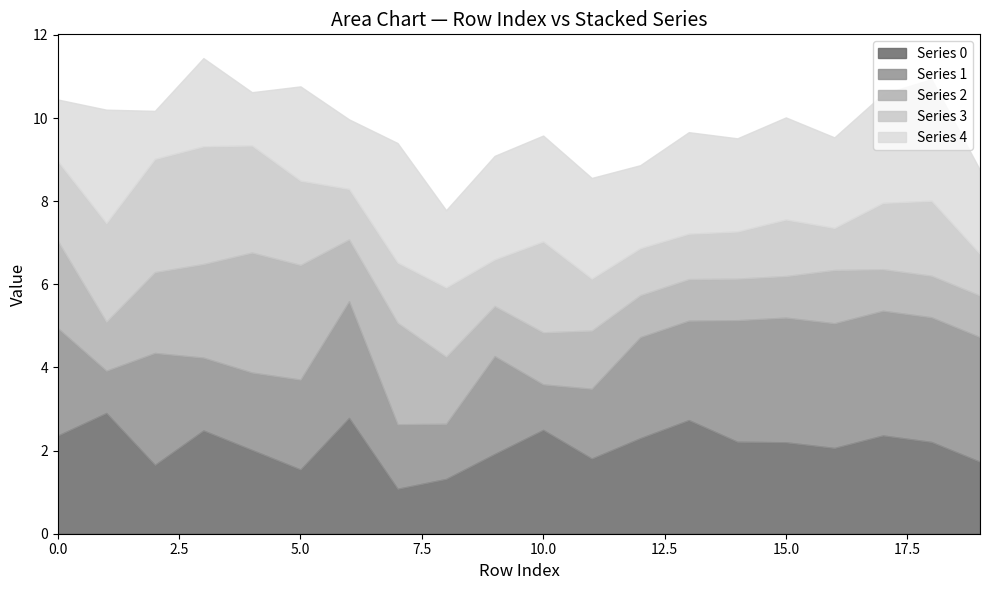

Does the chart have visible grid lines?

No